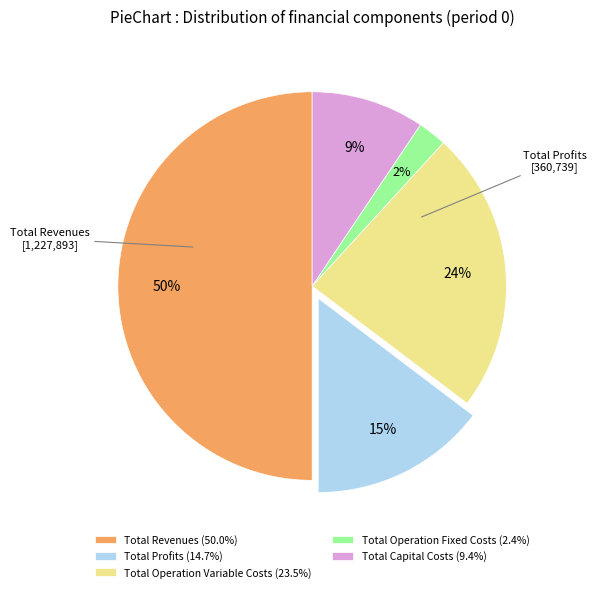

What percentage is the Total Capital Costs slice, to the nearest percent?

9%